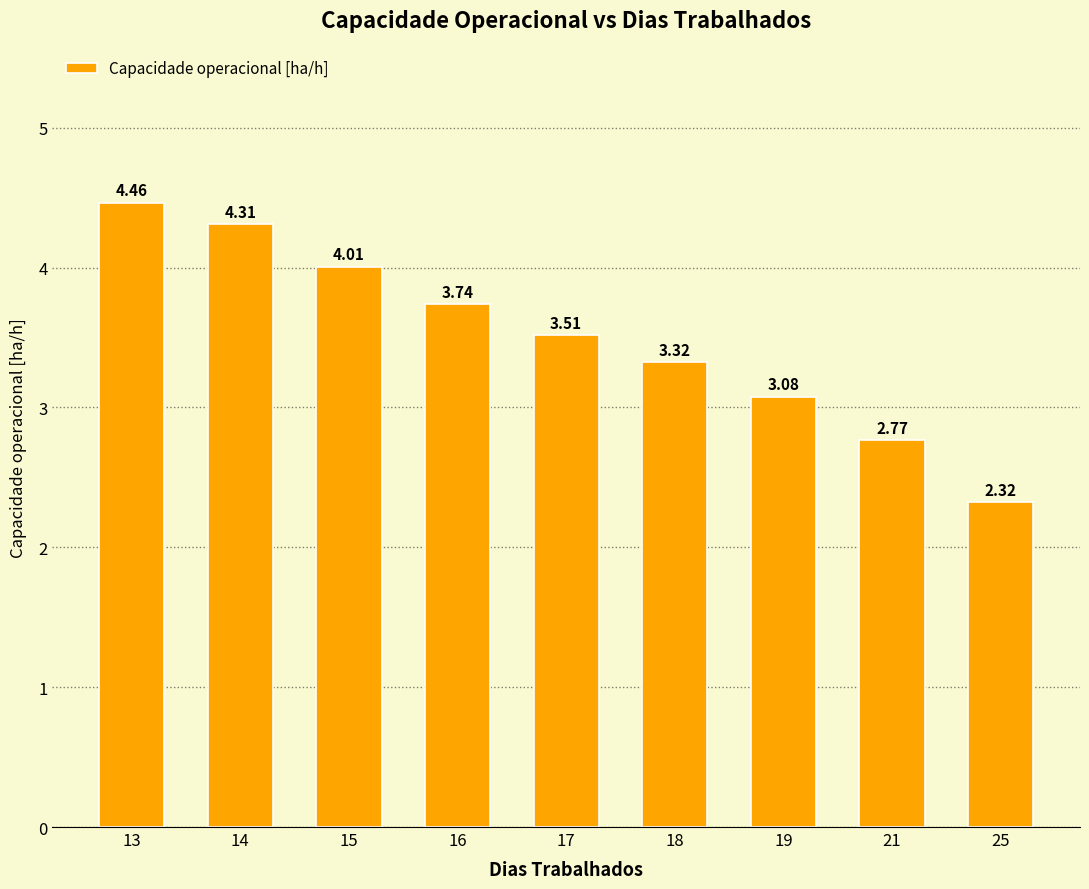

Which label corresponds to the smallest value in the chart?

25